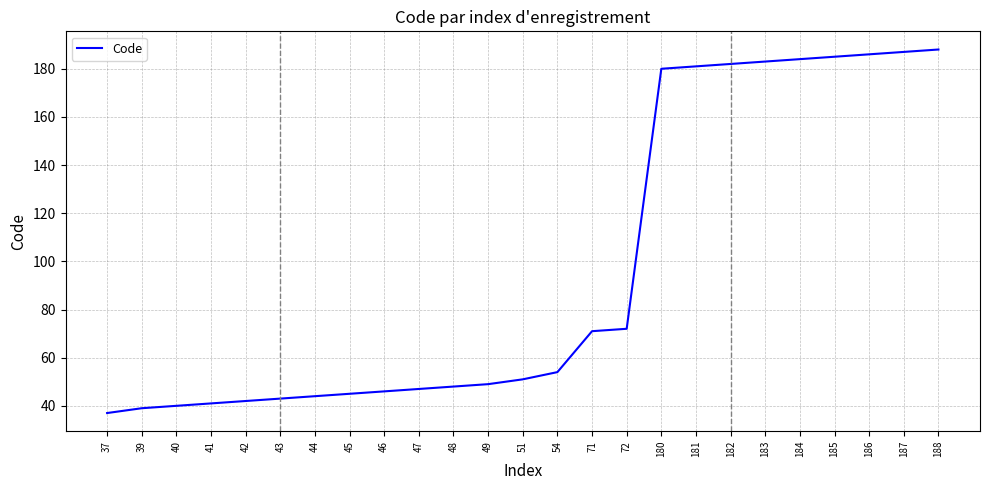

What is the sum of the values at 49 and 48?

97